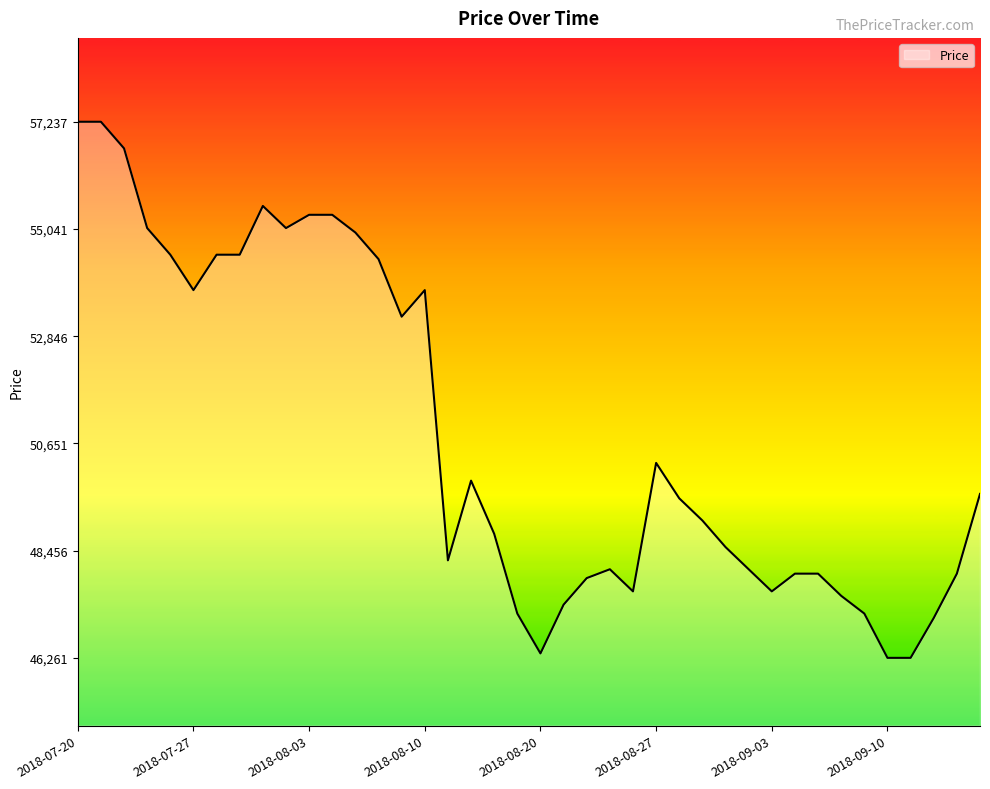

What is the minimum value shown in the chart?

46261